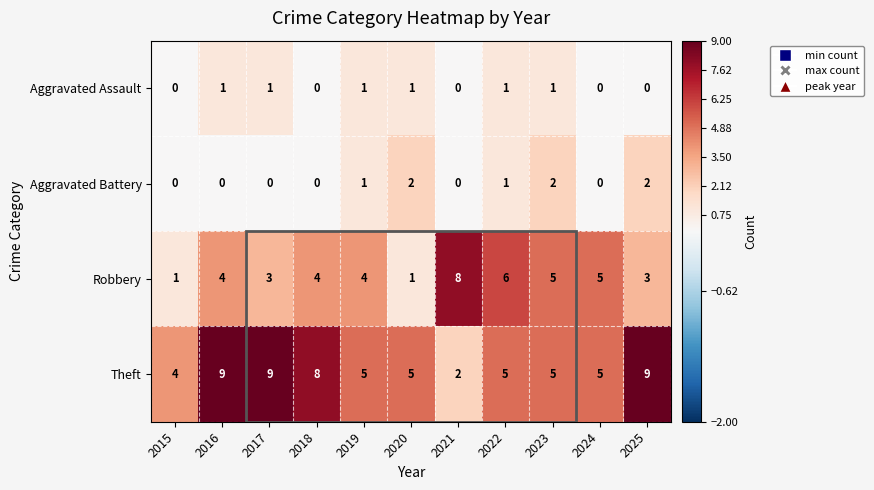

What is the total value across all series at 2020?

9